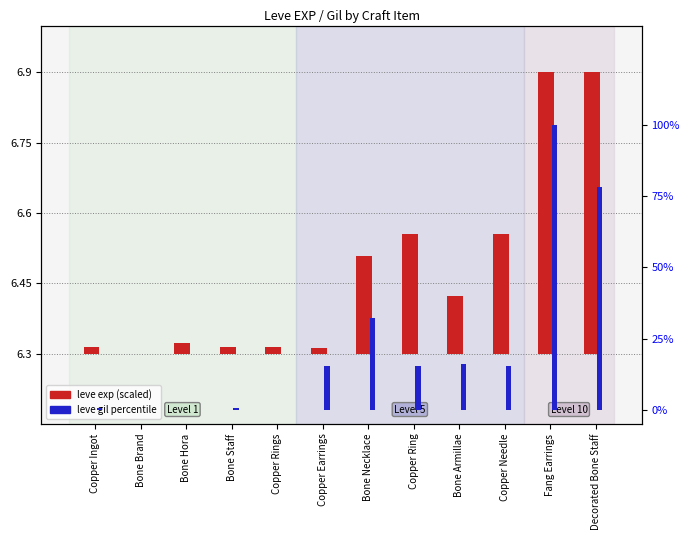

How many bars are there in total?

24